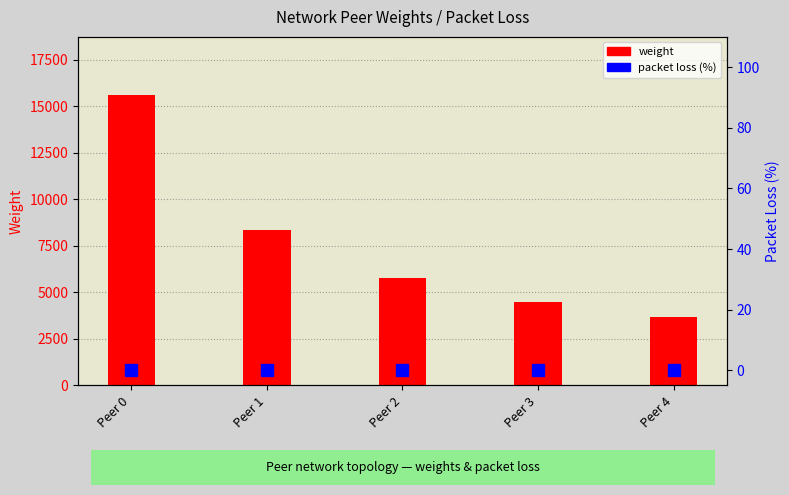

What is the total value across all series at Peer 4?

3655